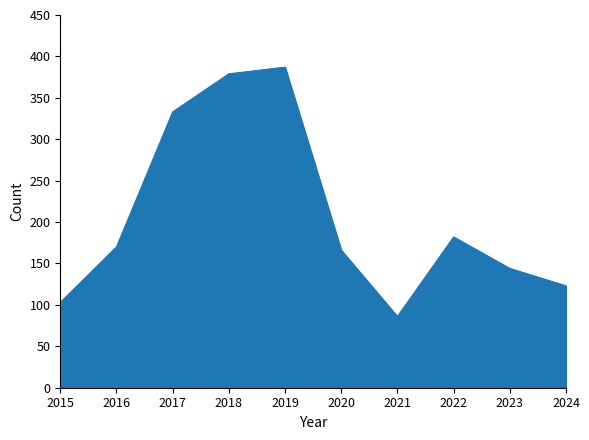

What value does the data have at 2015, to the nearest 50?

100